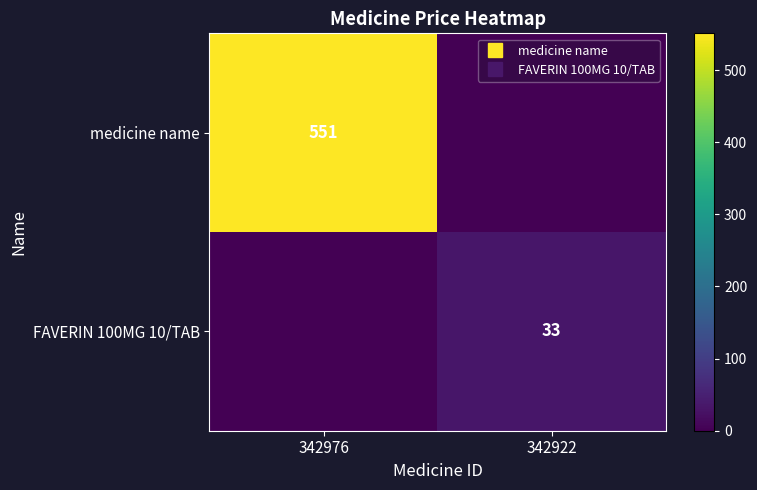

Is it true that FAVERIN 100MG 10/TAB equals 33 at 342922?

True